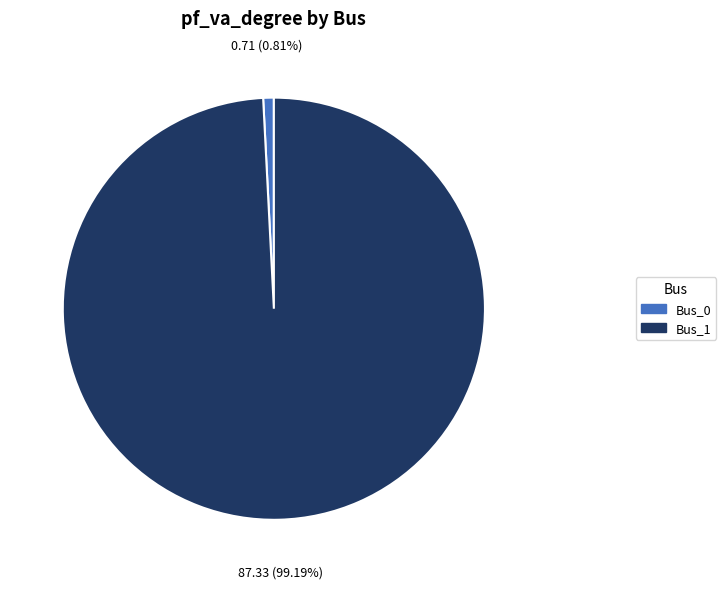

How many slices are in this pie chart?

2